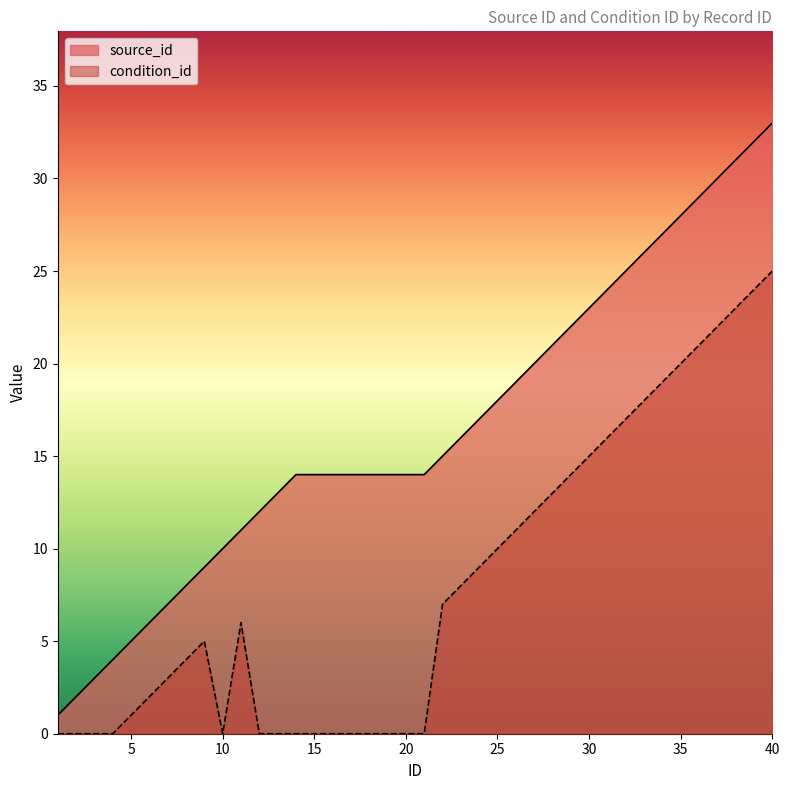

Reading left to right, what are all the values shown in this chart?

source_id: 1=1	2=2	3=3	4=4	5=5	6=6	7=7	8=8	9=9	10=10	11=11	12=12	13=13	14=14	15=14	16=14	17=14	18=14	19=14	20=14	21=14	22=15	23=16	24=17	25=18	26=19	27=20	28=21	29=22	30=23	31=24	32=25	33=26	34=27	35=28	36=29	37=30	38=31	39=32	40=33
condition_id: 1=0	2=0	3=0	4=0	5=1	6=2	7=3	8=4	9=5	10=0	11=6	12=0	13=0	14=0	15=0	16=0	17=0	18=0	19=0	20=0	21=0	22=7	23=8	24=9	25=10	26=11	27=12	28=13	29=14	30=15	31=16	32=17	33=18	34=19	35=20	36=21	37=22	38=23	39=24	40=25